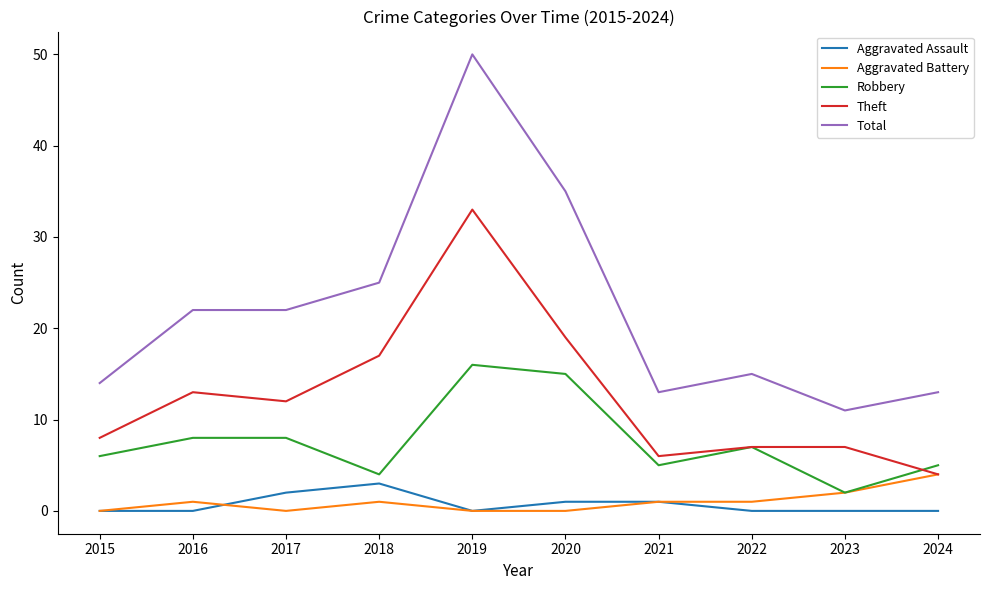

What is the lowest value of the Total series?

11